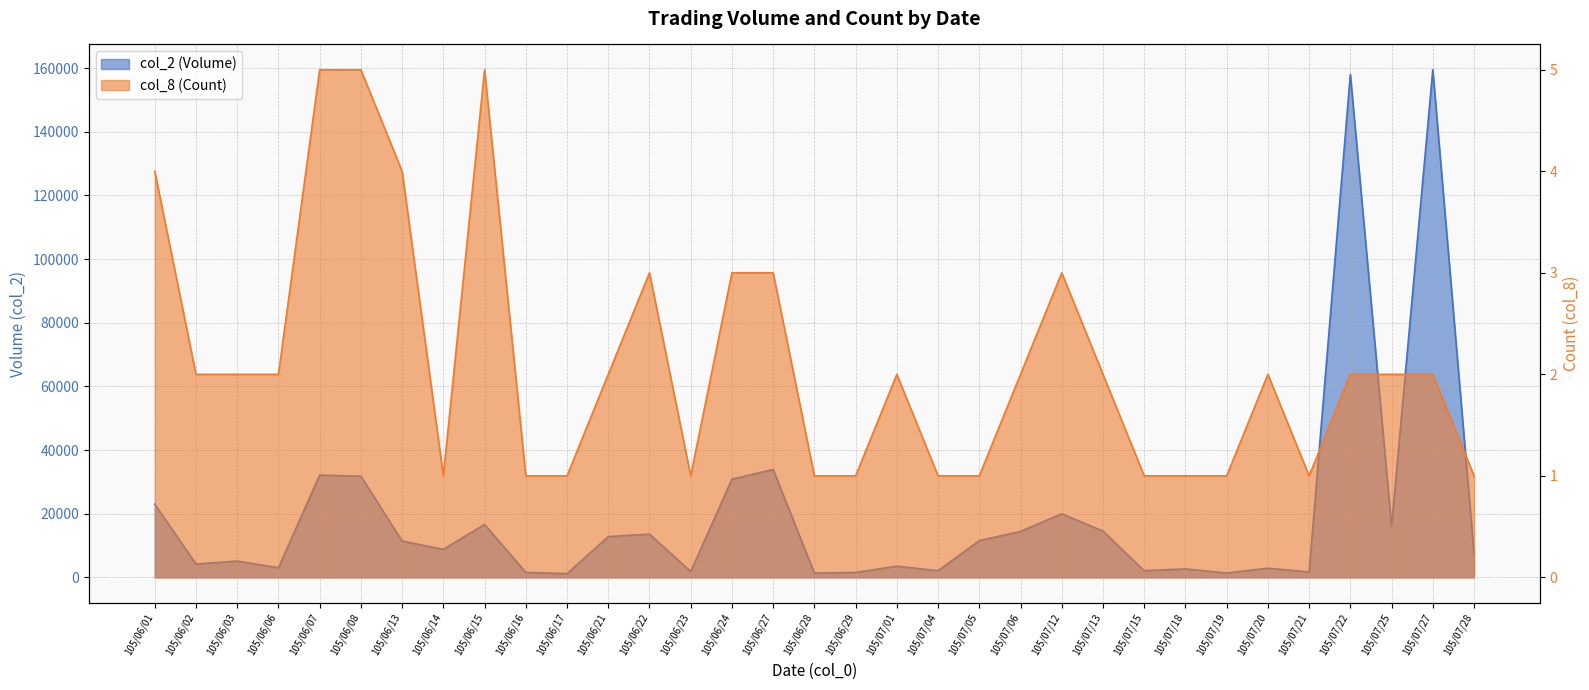

True or false: col_8 (Count) and col_2 (Volume) cross at least once.

False